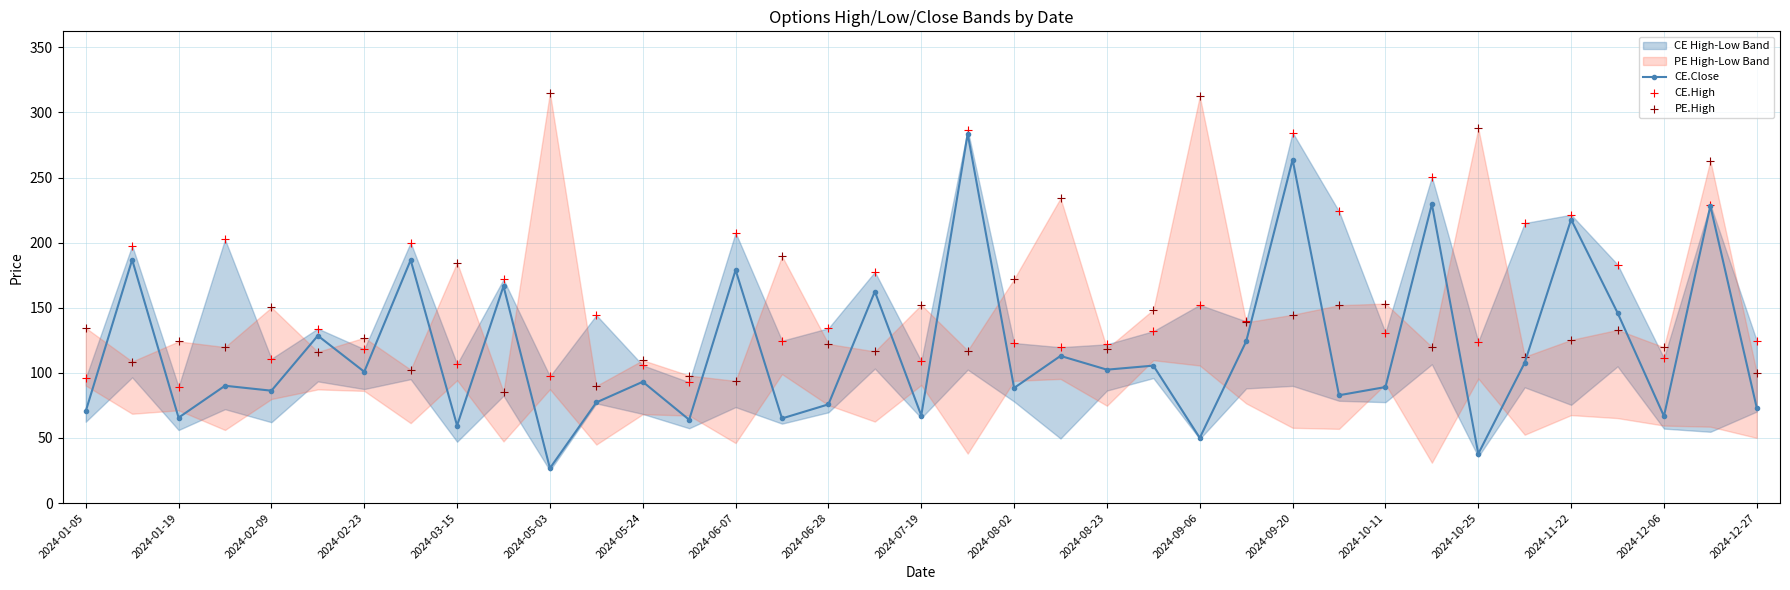

The CE.Close series shows 101.6 at 2024-03-15. True or false?

False